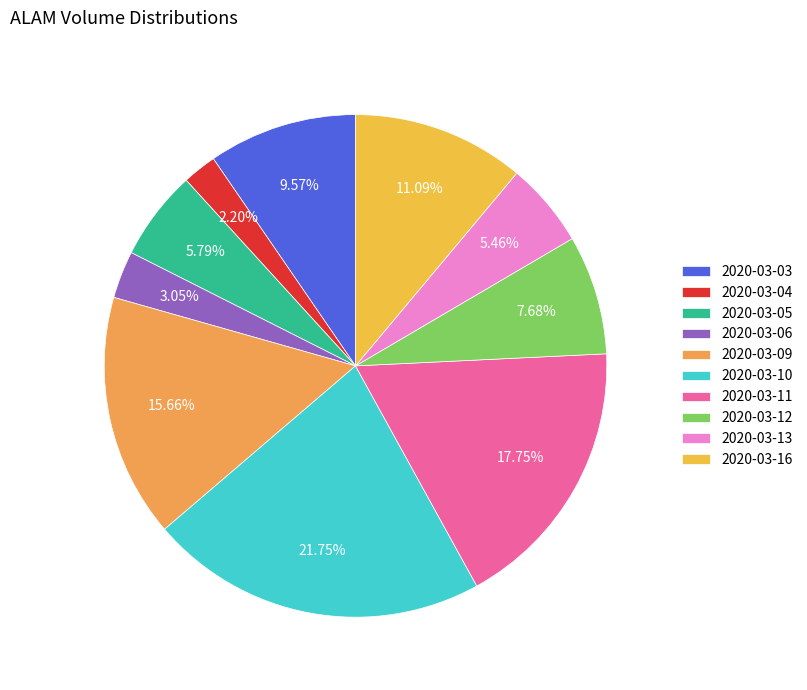

What percentage do 2020-03-03 and 2020-03-16 together represent?

20.7%